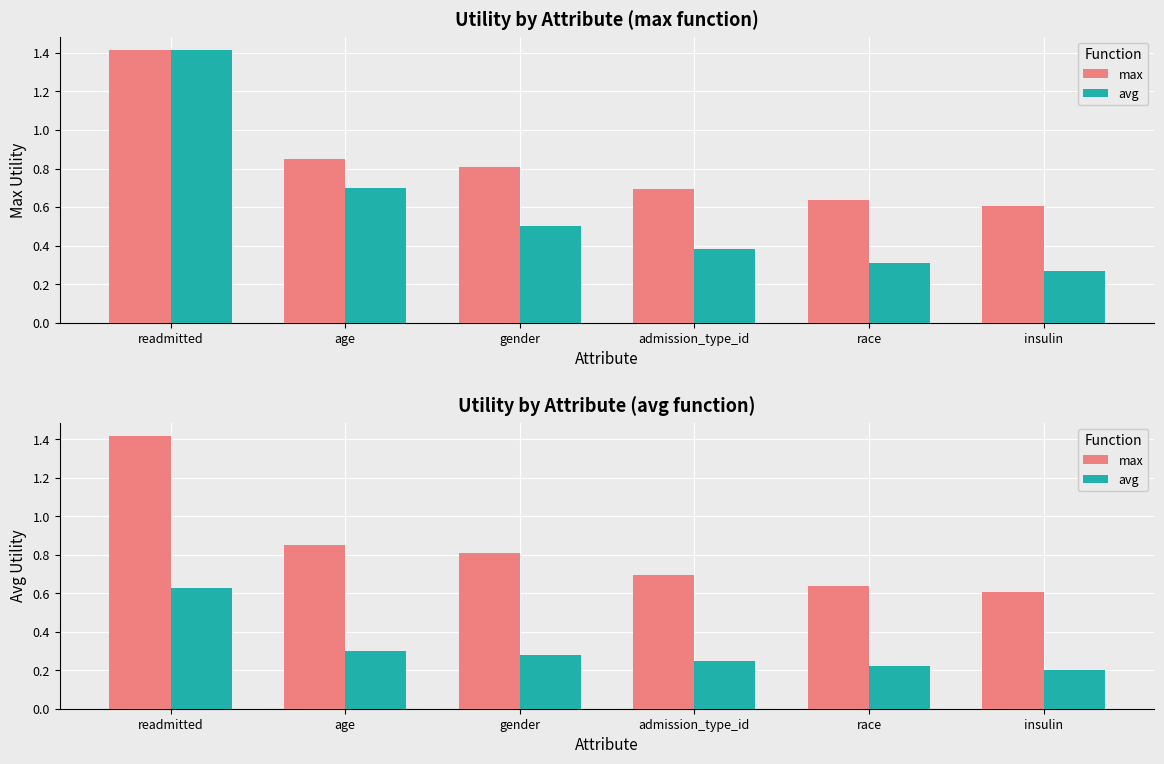

What is the sum of all max values?

5.0